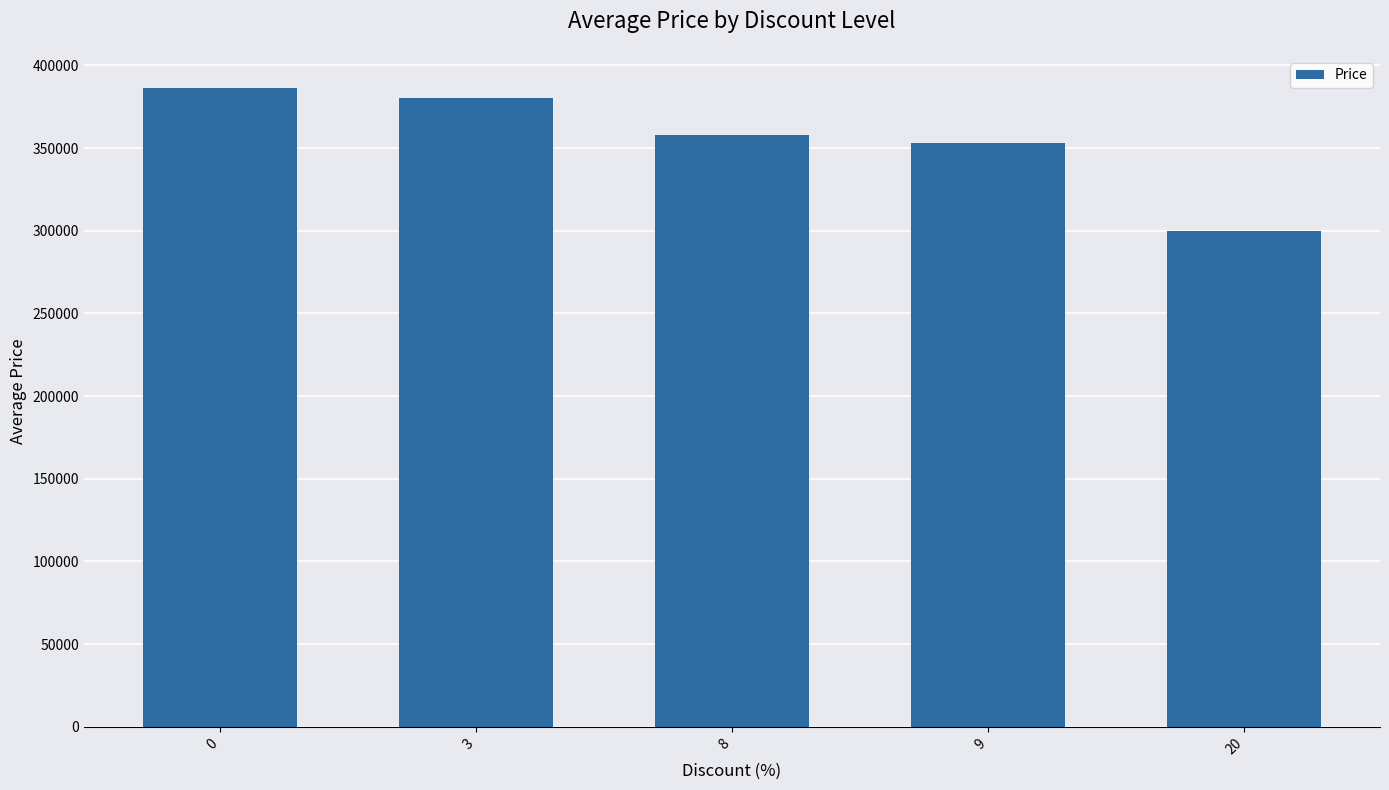

What is the change in value from 8 to 9?

-5000.0